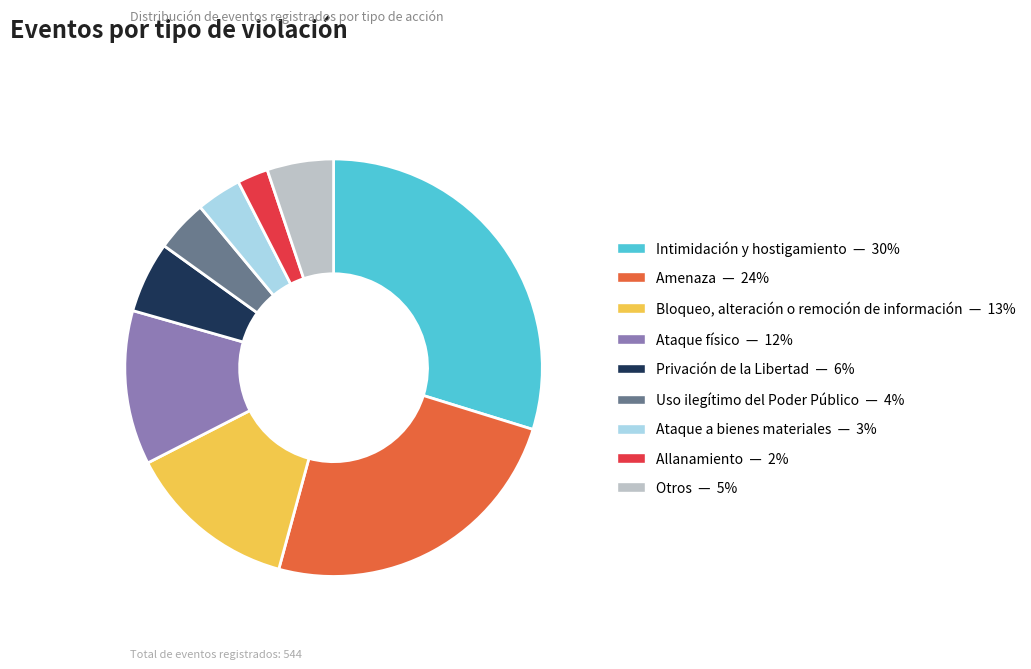

True or false: Otros — 5% accounts for 1% of the total.

False